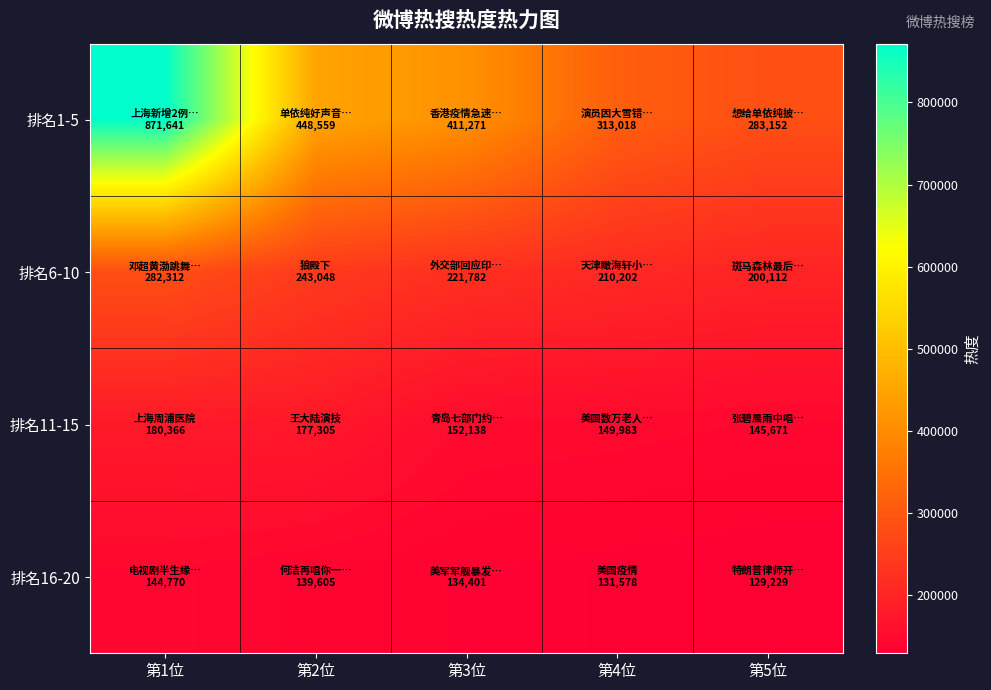

How many distinct data groups are displayed?

4